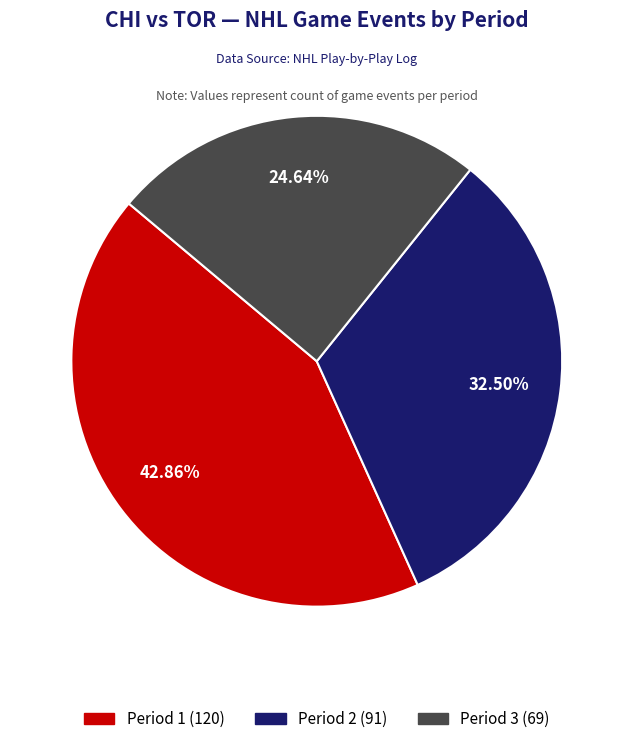

Which has a higher value, Period 2 or Period 1?

Period 1